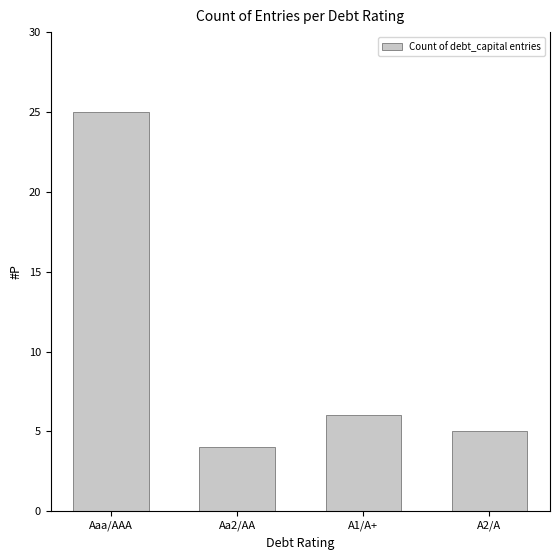

Rank the categories by value from highest to lowest.

Aaa/AAA, A1/A+, A2/A, Aa2/AA